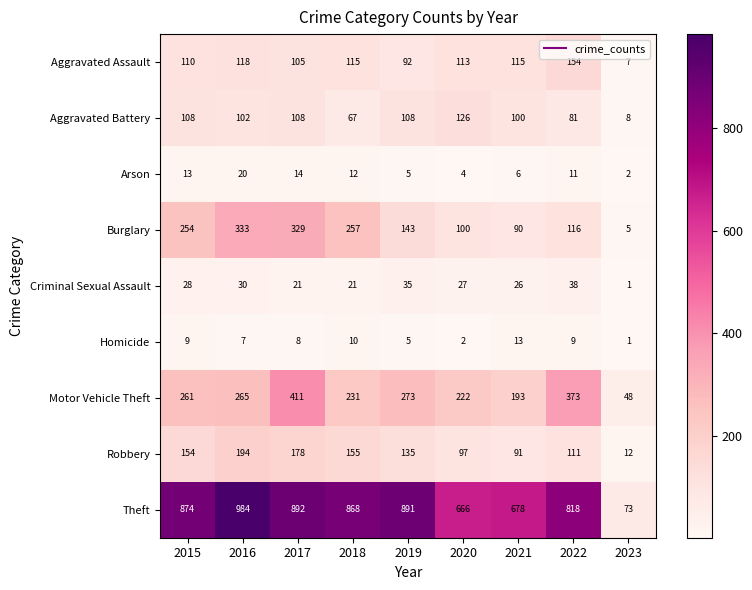

What is the greatest value displayed?

984